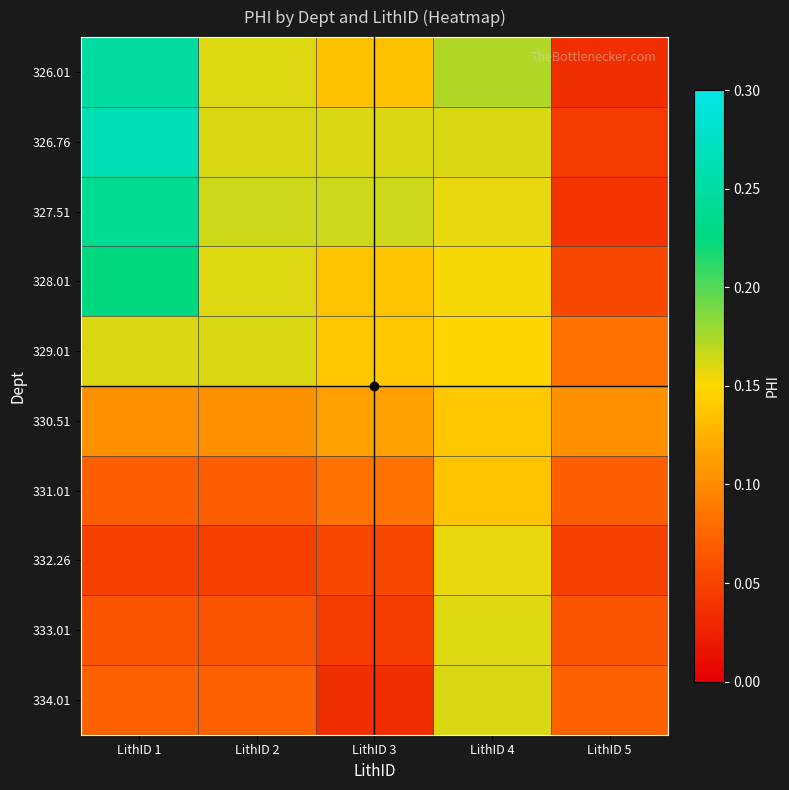

What is the spread (max minus min) of values at LithID 5?

0.1